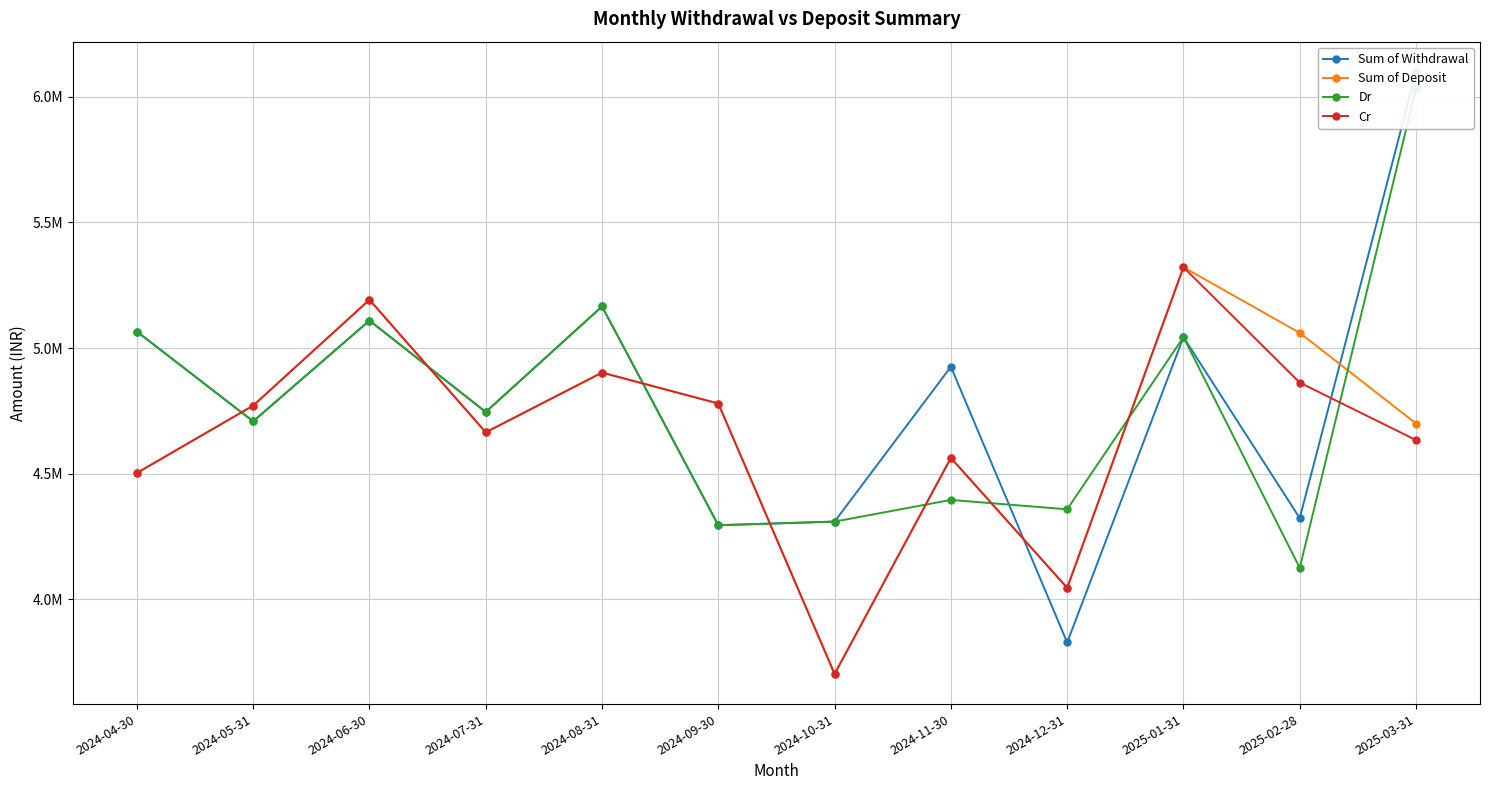

True or false: Dr has more than 0 points higher than both neighbors.

True